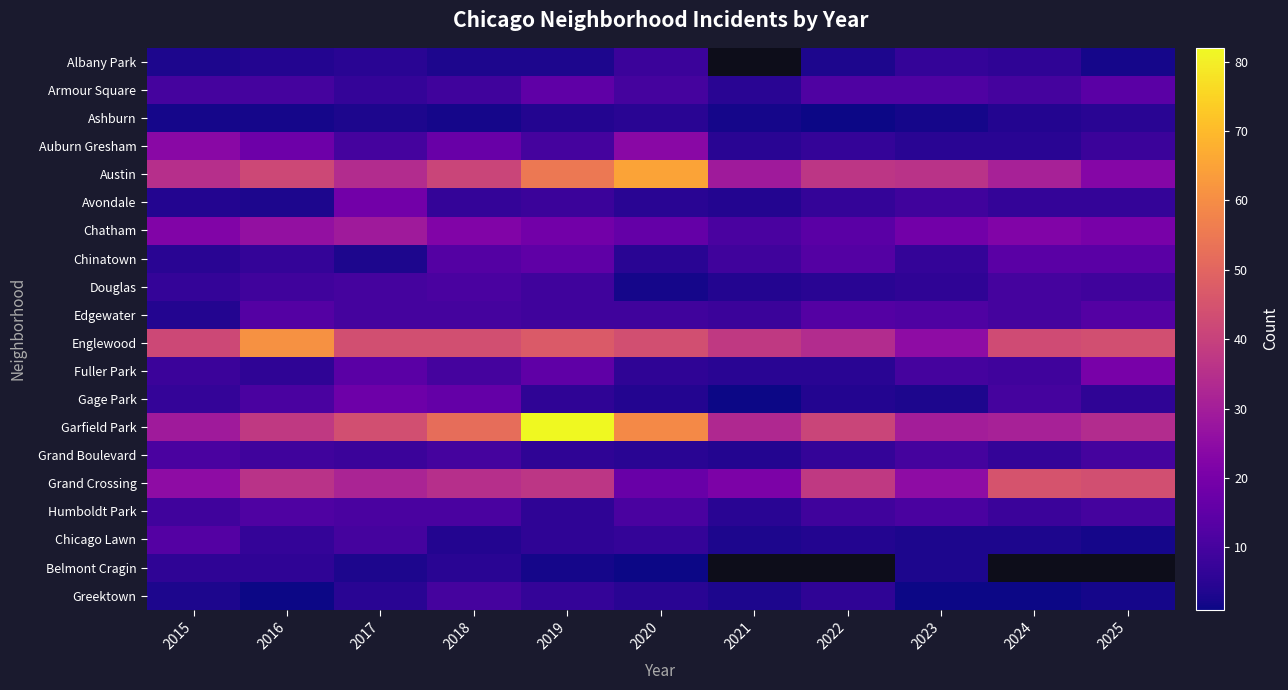

What is the total value across all series at 2018?

332.0